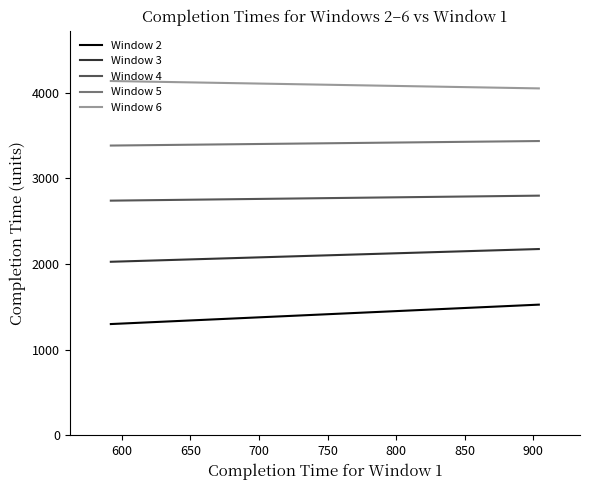

Is this an area chart (filled region under the line)?

No